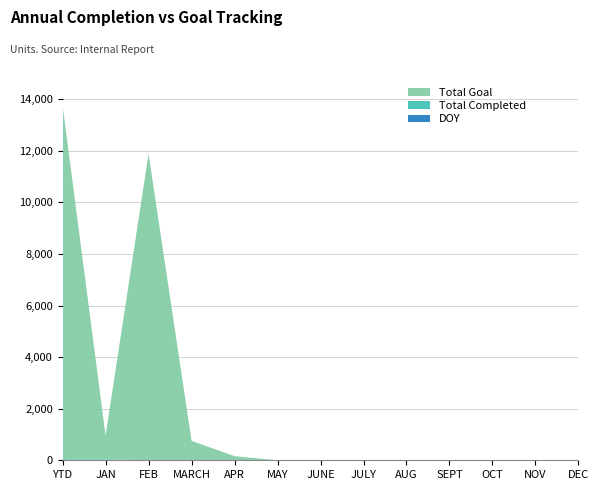

Reading left to right, what are all the values shown in this chart?

Total Completed: 23	23	0	0	0	0	0	0	0	0	0	0	0
Total Goal: 13721	921	11888	753	159	0	0	0	0	0	0	0	0
DOY: 15	15	0	0	0	0	0	0	0	0	0	0	0